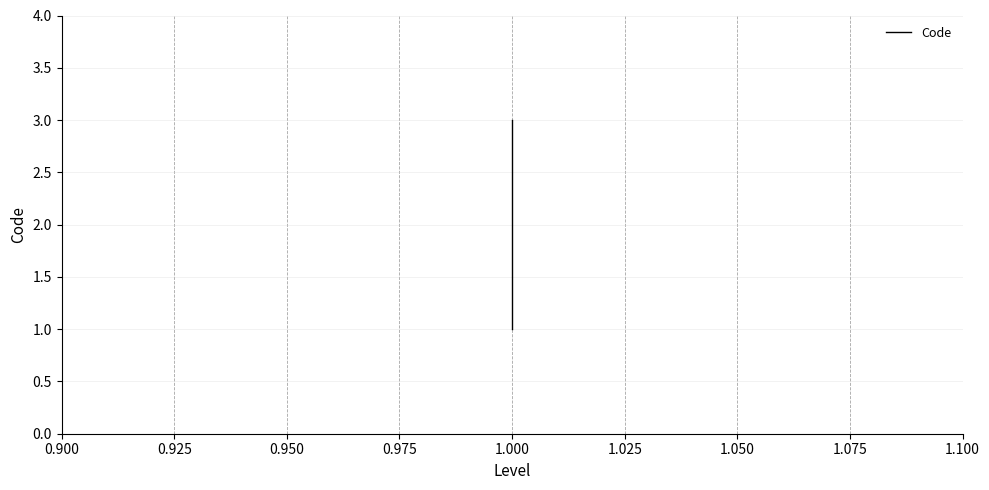

What is the smallest value displayed?

1